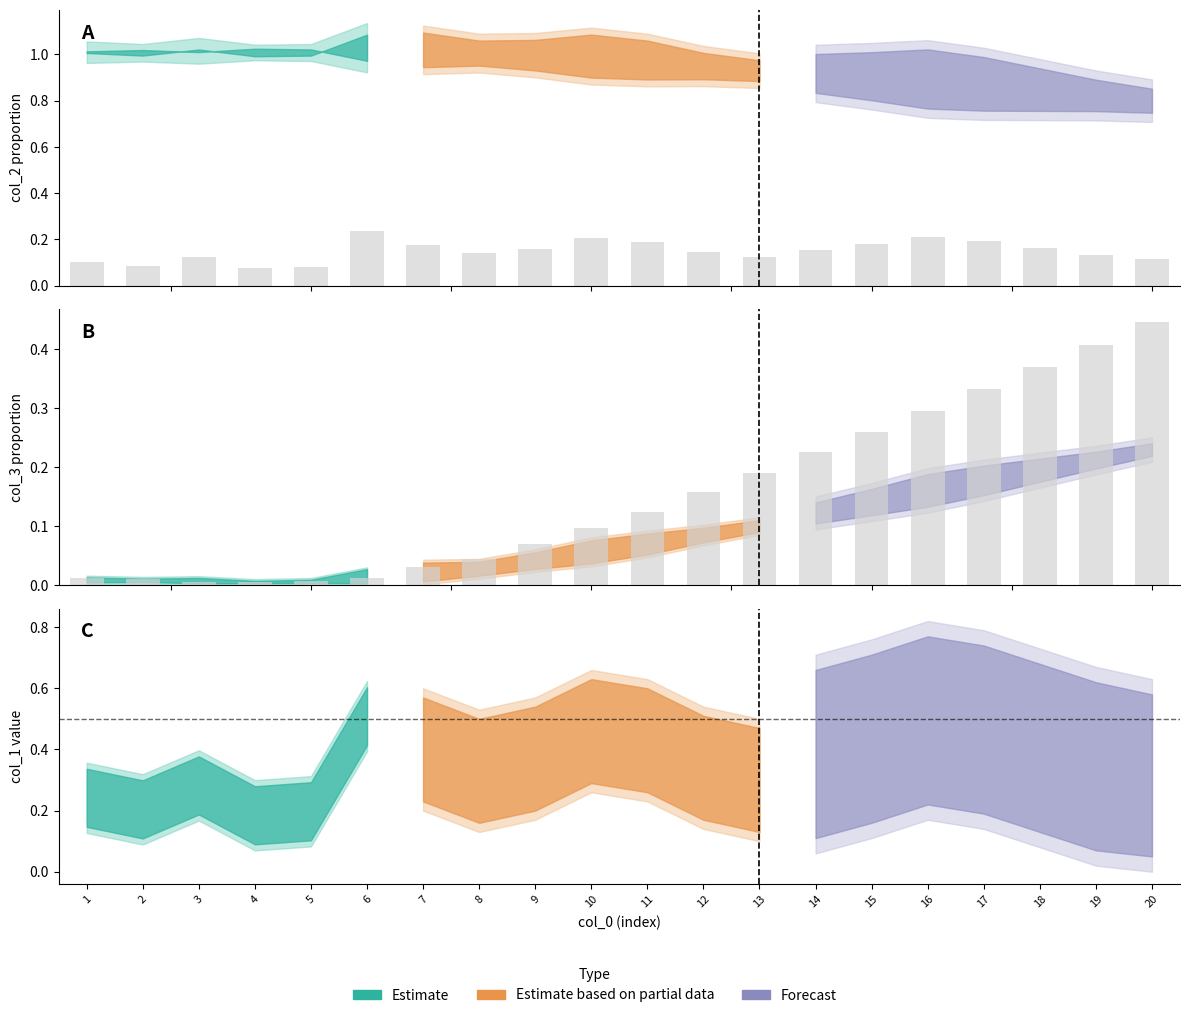

Which has a higher value, 9 or 6?

6